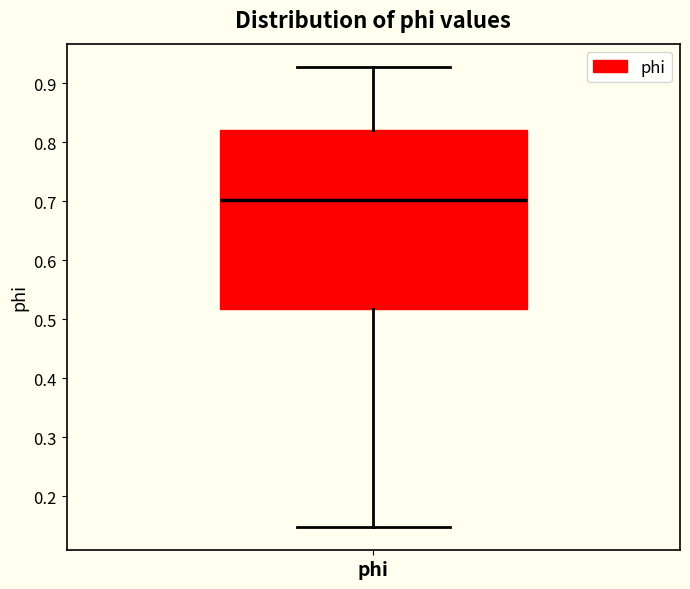

Transcribe this box plot: give where the median line is, the range the box spans, and where the two whiskers end, as read against the y-axis. The values are not printed on the chart, so give them approximately, as read against the axis.

median 0.70, box 0.52 to 0.82, whiskers 0.15 to 0.93